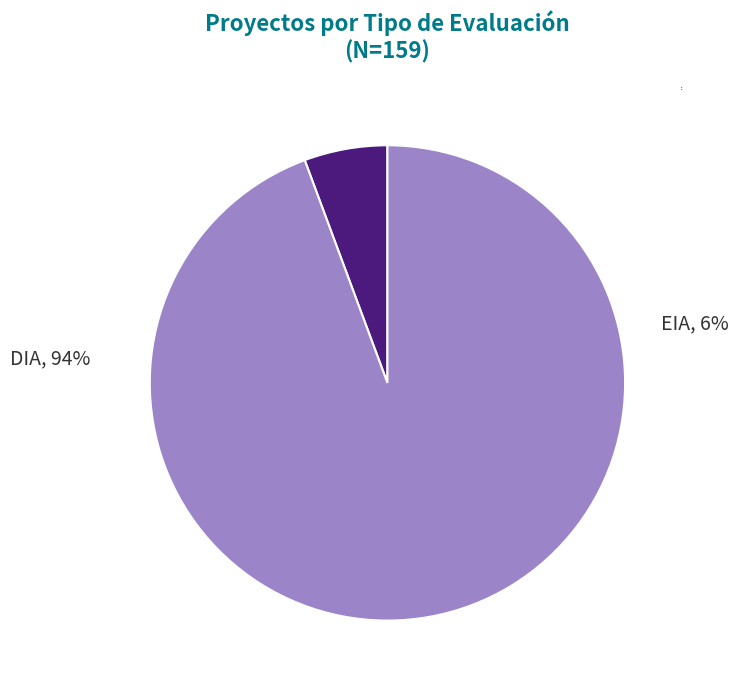

What is the smallest slice in the pie chart?

EIA